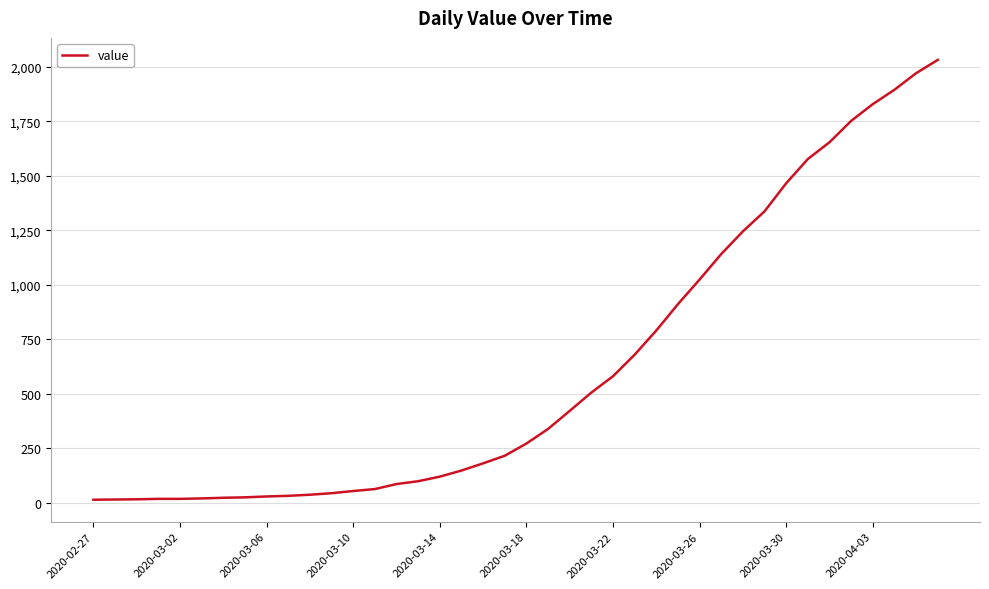

Is this an area chart (filled region under the line)?

No